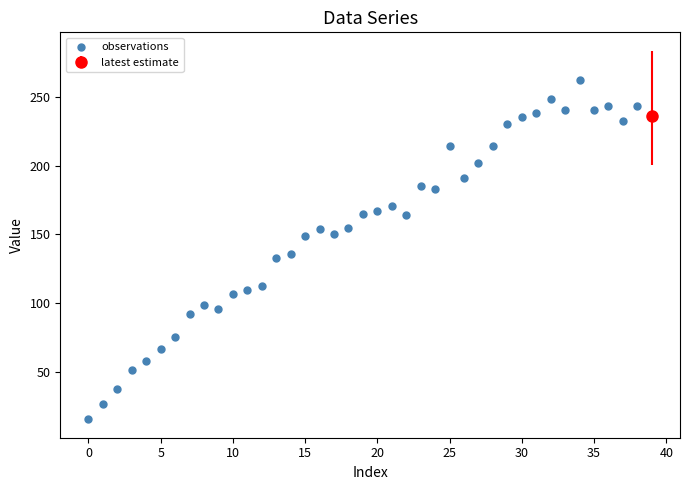

What is the range of Y values (max minus min)?

246